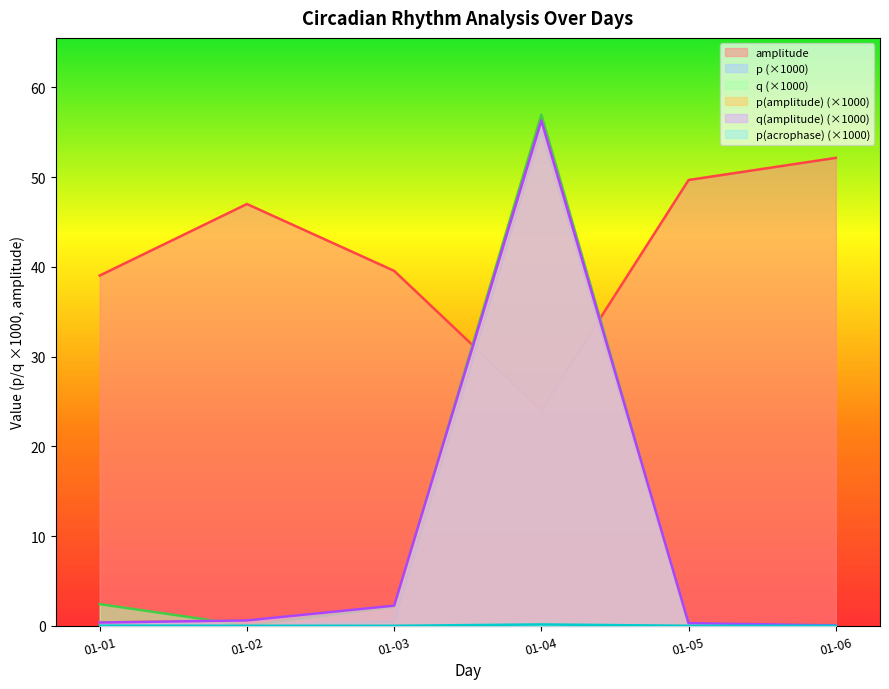

Reading left to right, transcribe all the data shown in this chart.

p: 0.4	0.0	0.5	55.2	0.0	0.0
q: 2.4	0.0	2.1	57.0	0.0	0.0
amplitude: 39.0	47.0	39.6	24.0	49.7	52.1
p(amplitude): 0.4	0.6	2.2	56.3	0.3	0.1
q(amplitude): 0.4	0.6	2.2	56.3	0.3	0.1
p(acrophase): 0.0	0.0	0.0	0.1	0.0	0.0